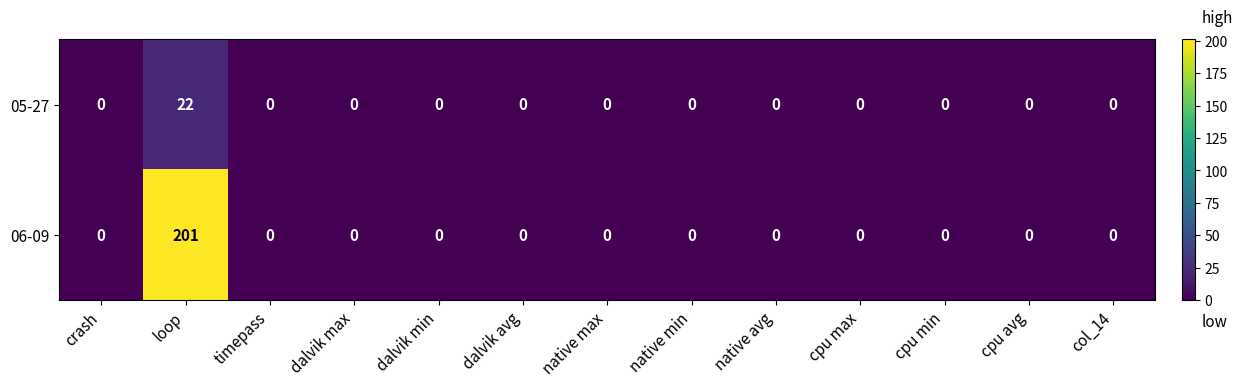

Is it true that 05-27 equals 0 at timepass?

True